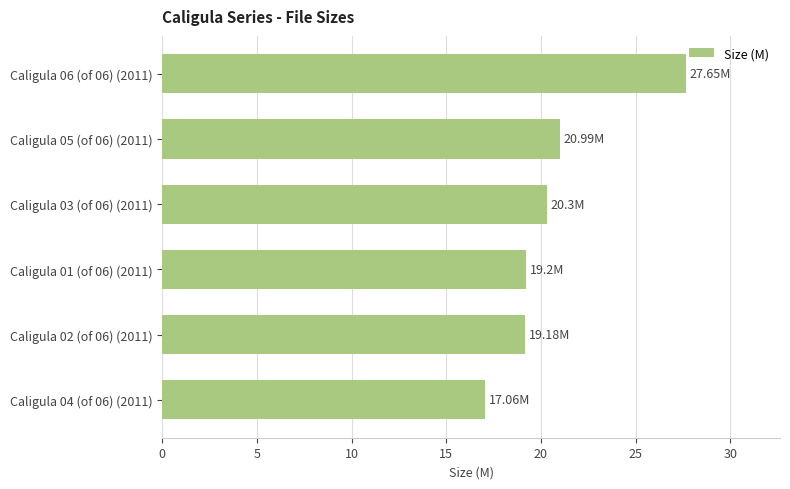

What is the average value?

20.7